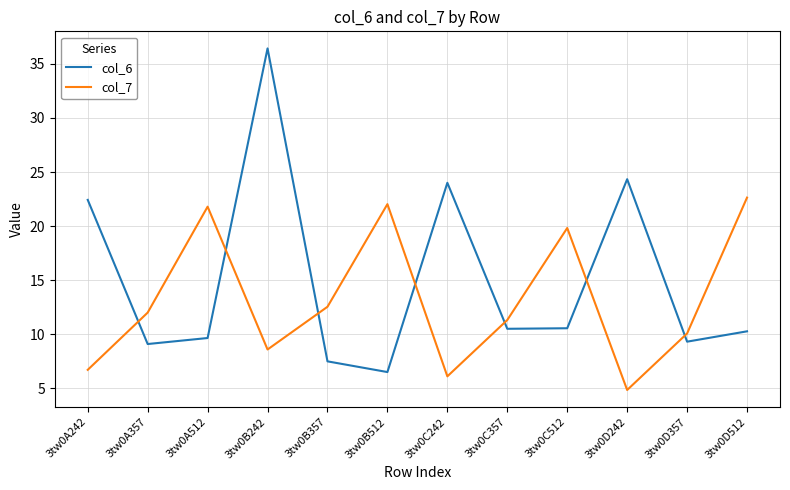

The col_7 series shows 7.0 at 3tw0D242. True or false?

False